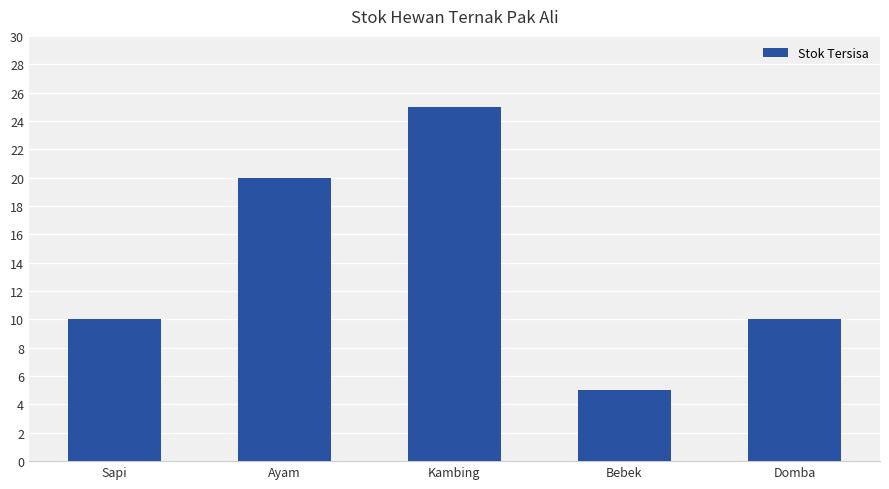

What is the approximate value at Kambing?

25